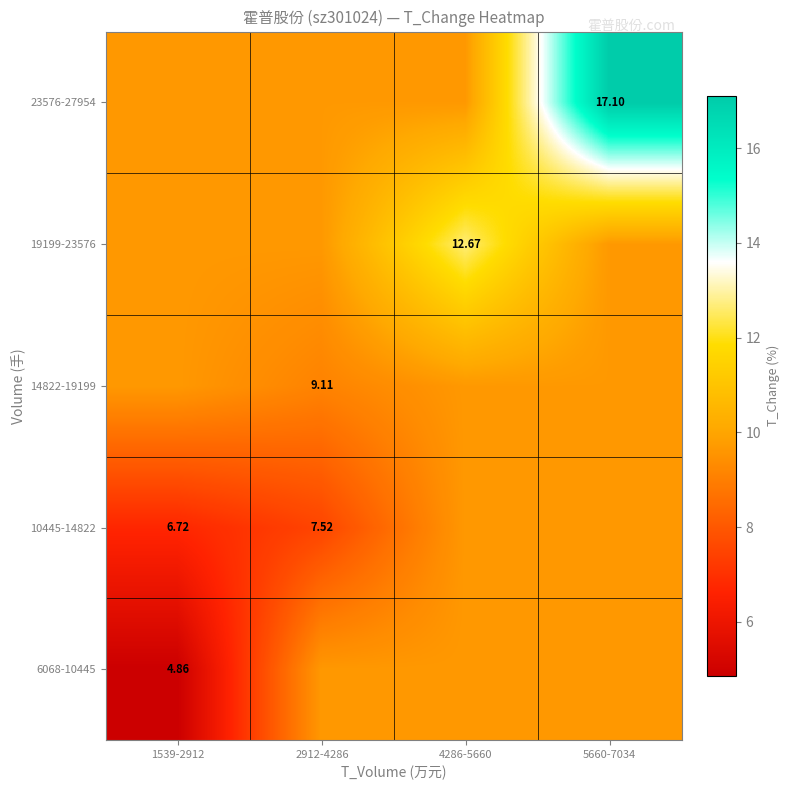

What is the maximum value for 14822-19199?

9.7